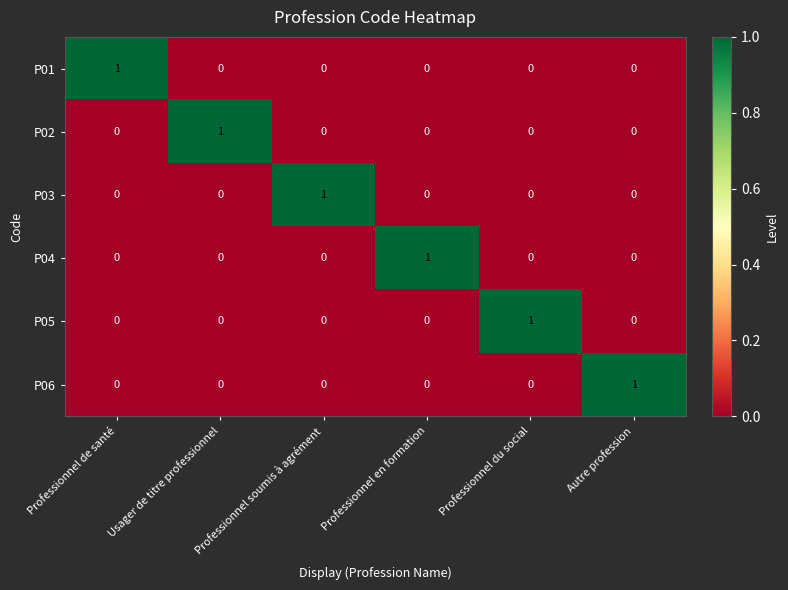

True or false: P01 has a value of -1 at Professionnel soumis à agrément.

False